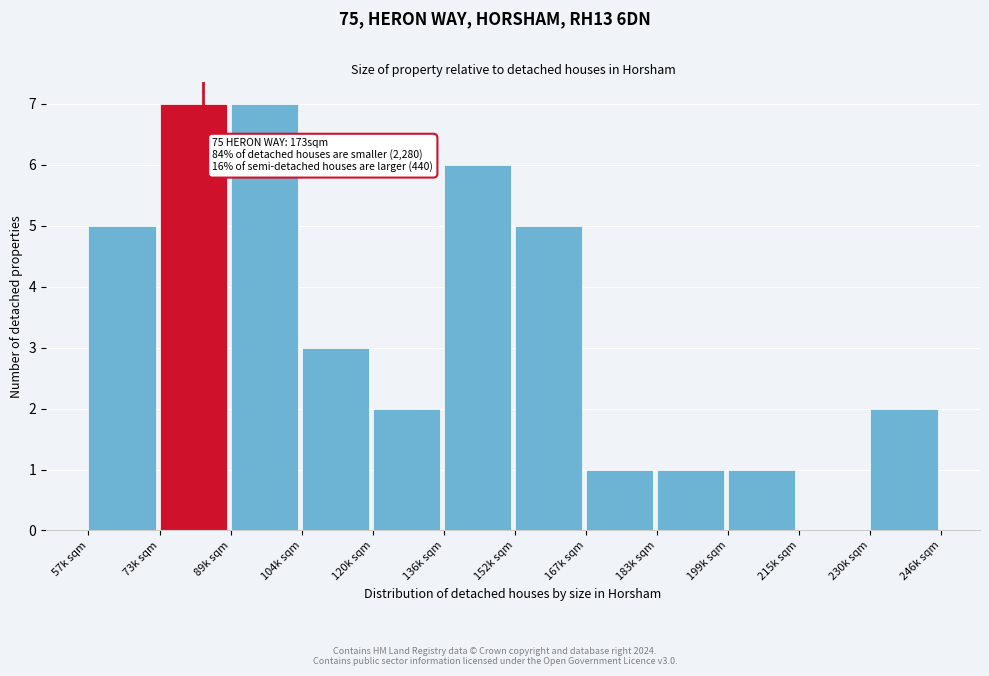

Reading left to right, transcribe all the data shown in this chart.

57k sqm=5	73k sqm=7	89k sqm=7	104k sqm=3	120k sqm=2	136k sqm=6	152k sqm=5	167k sqm=1	183k sqm=1	199k sqm=1	215k sqm=0	230k sqm=2